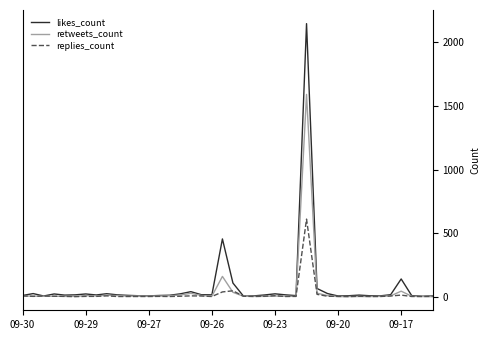

What is the greatest value displayed?

2148